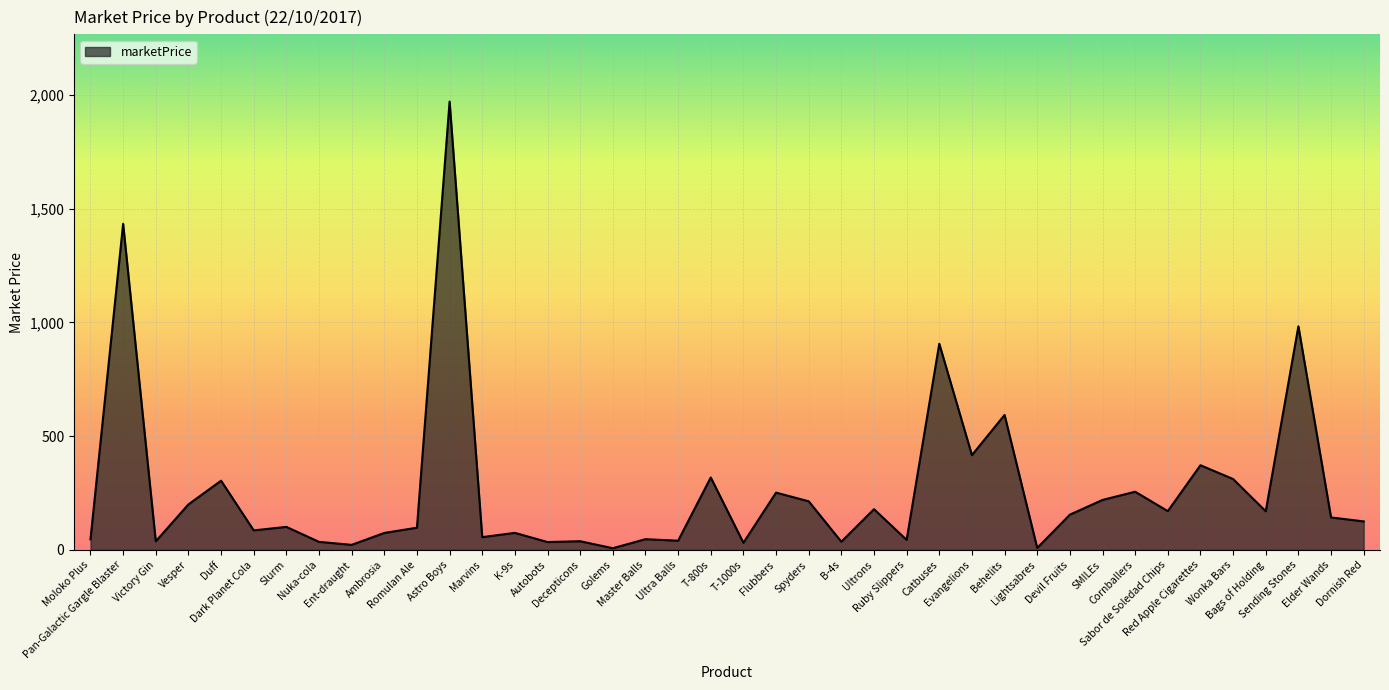

What is the average value?

265.4